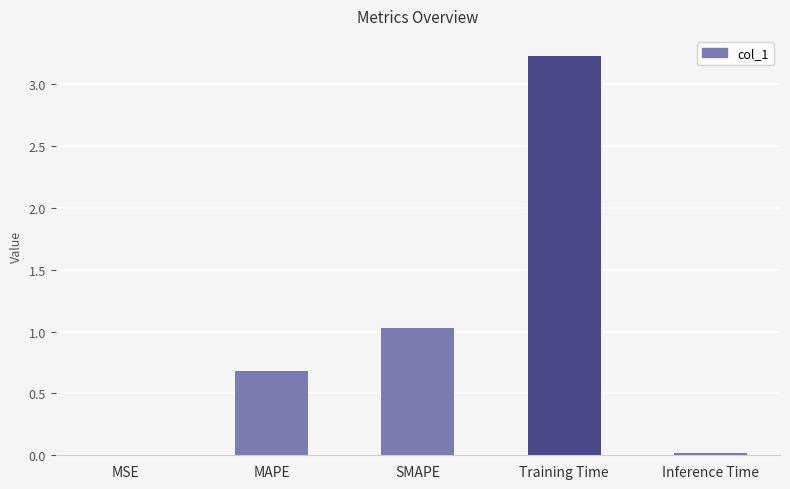

What is the sum of all values?

5.0